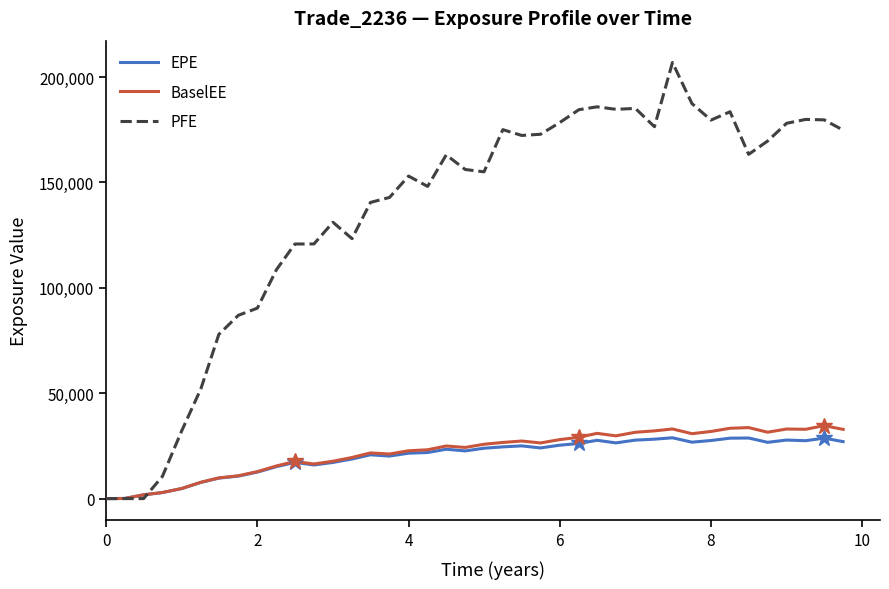

How many values in BaselEE are above zero?

39